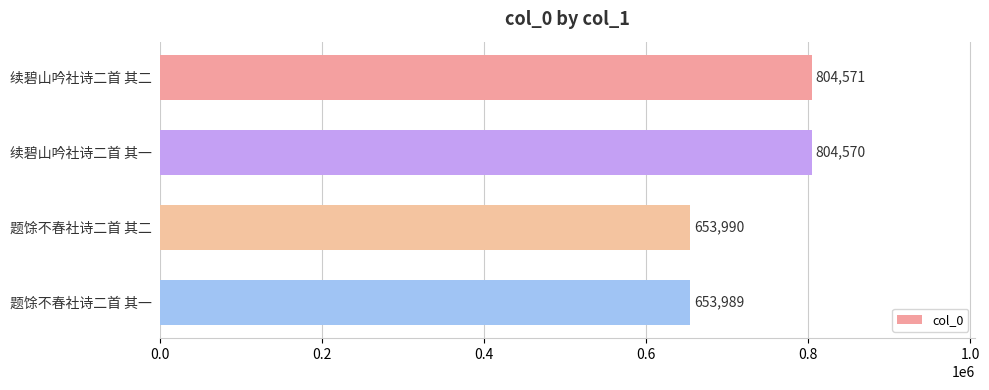

Reading top to bottom, transcribe all the data shown in this chart.

804571	804570	653990	653989